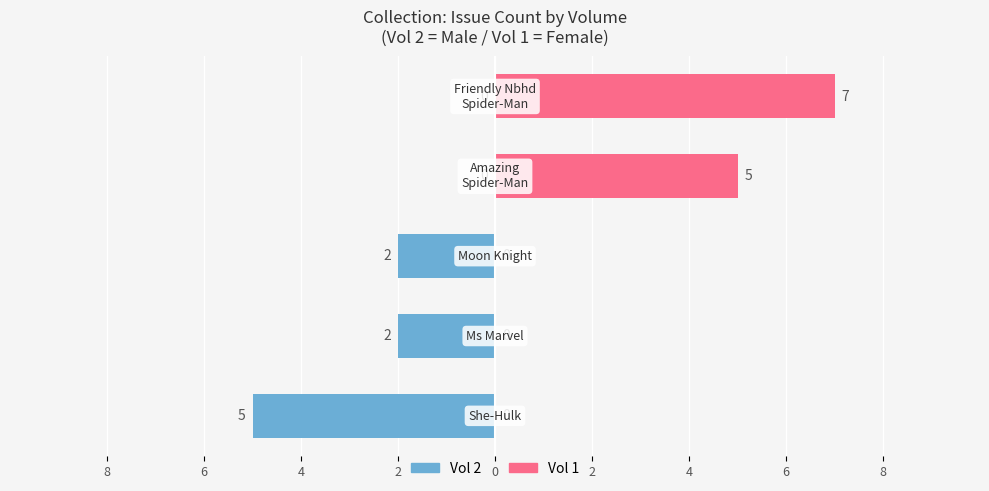

What is the difference between the second highest and second lowest values in the Vol 2 series?

2